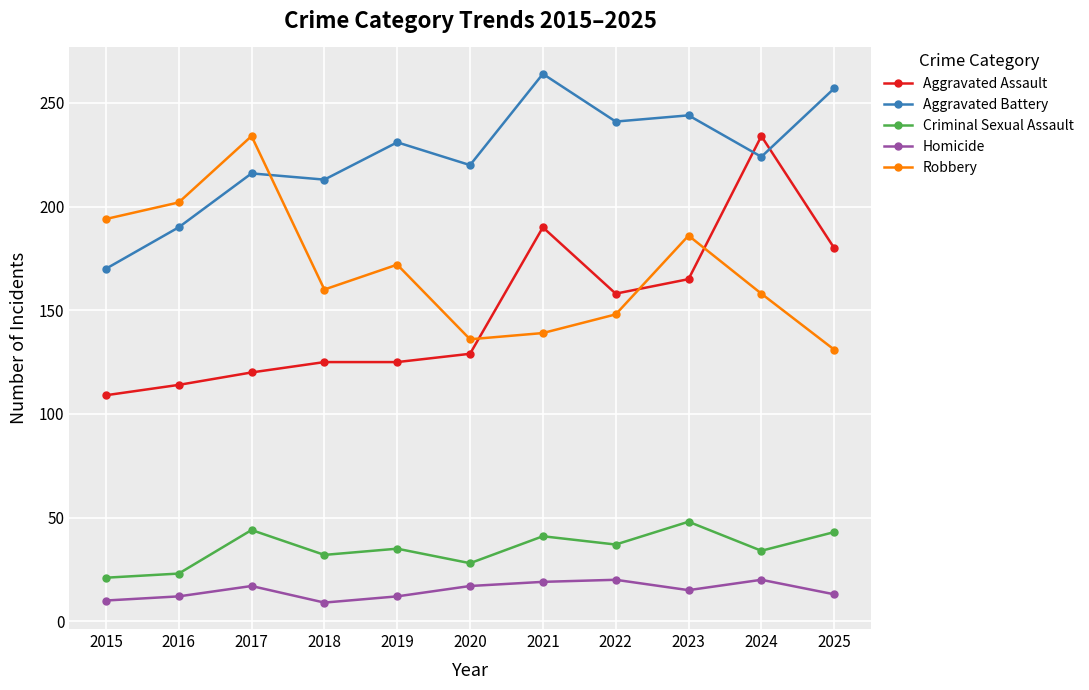

Is this an area chart (filled region under the line)?

No